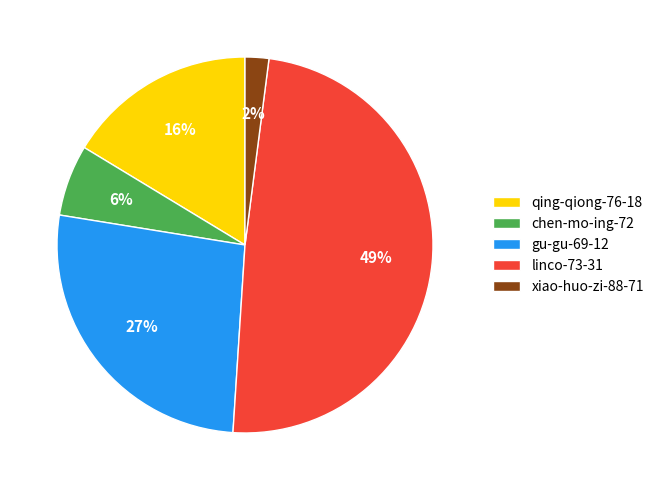

To the nearest percent, what percentage of the pie is gu-gu-69-12?

27%